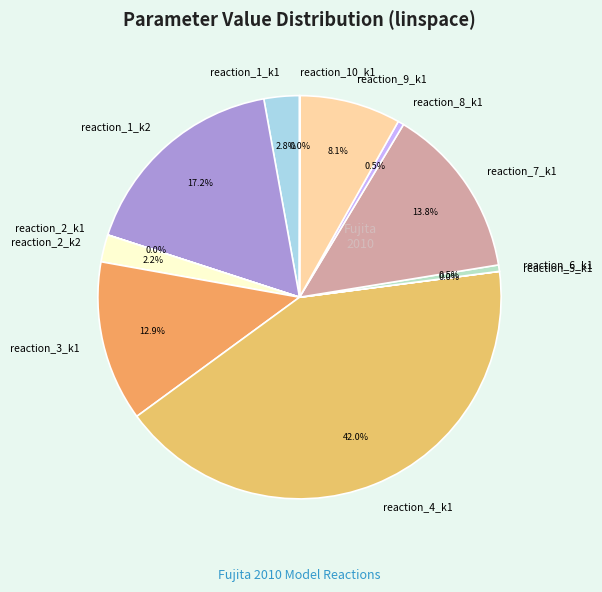

Which has a higher value, reaction_1_k1 or reaction_6_k1?

reaction_1_k1